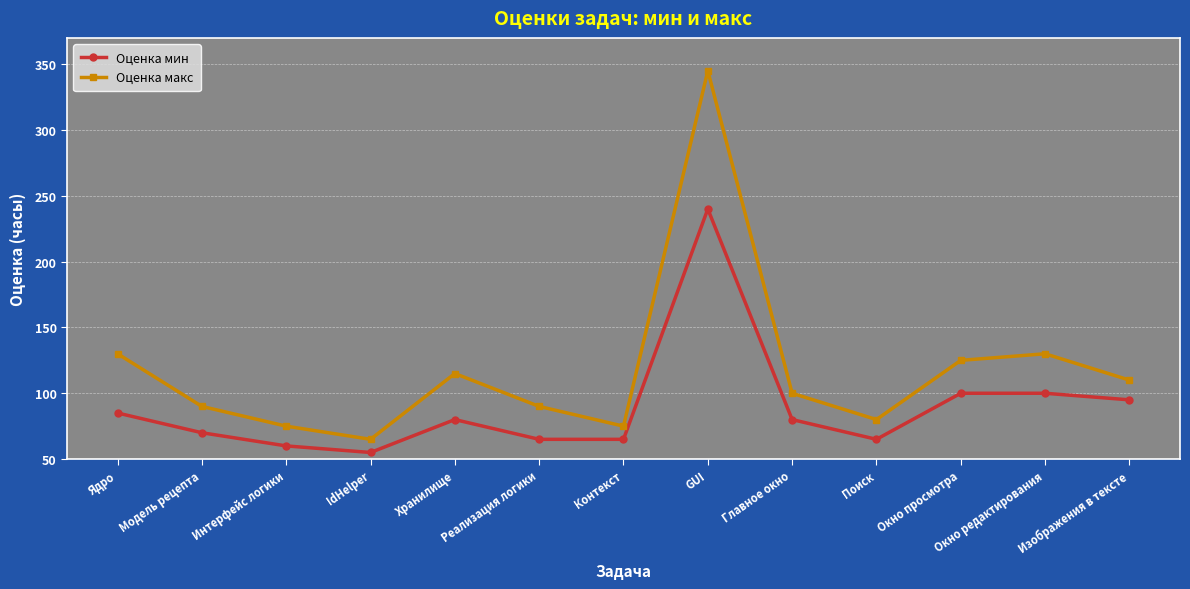

Reading left to right, extract all data points from this chart.

Оценка мин: 35	20	10	5	30	15	15	190	30	15	50	50	45
Оценка макс: 80	40	25	15	65	40	25	295	50	30	75	80	60